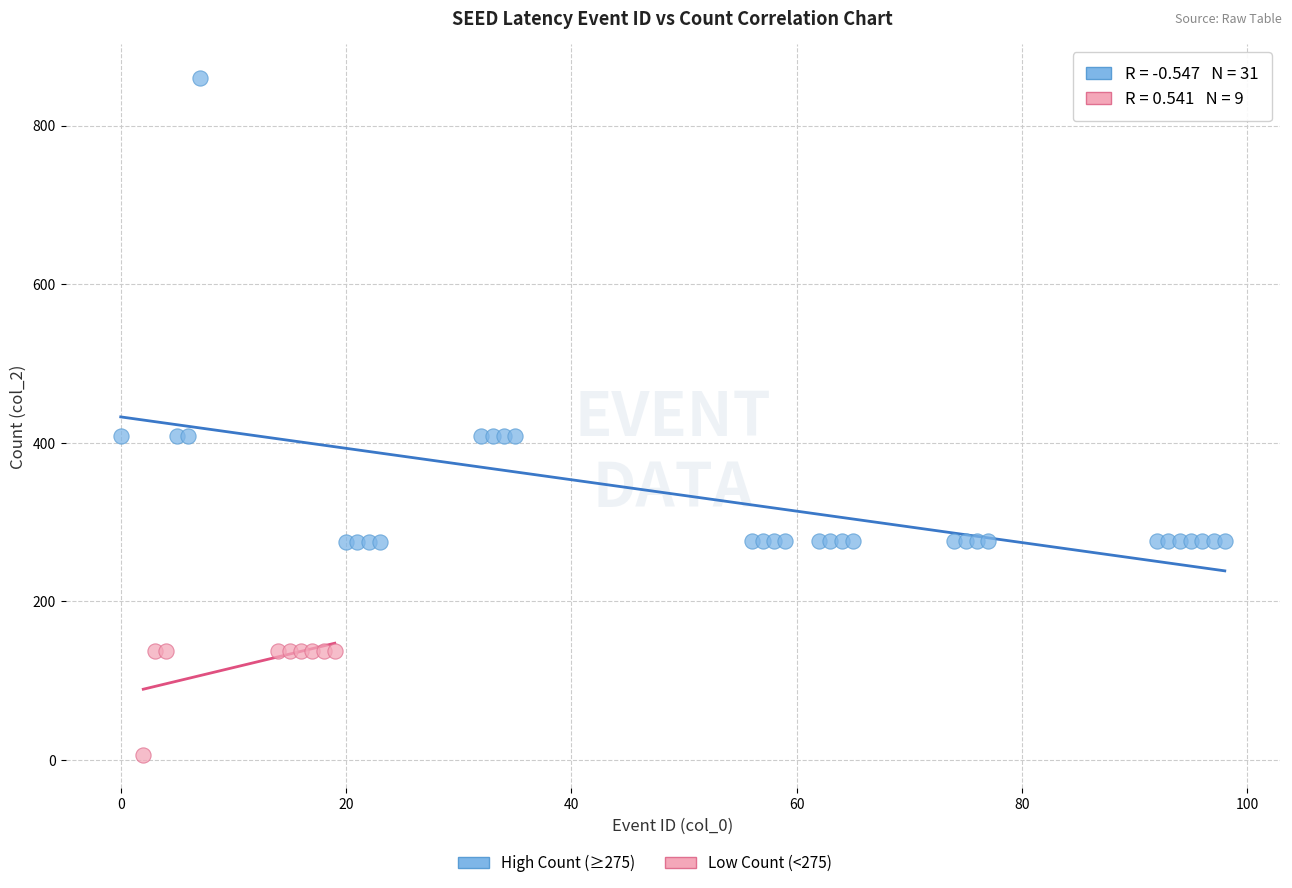

Which series contains the highest Y value?

High Count (≥275)